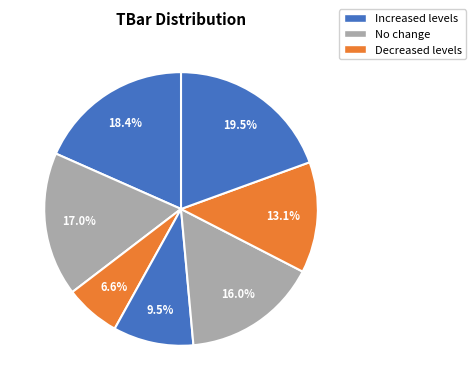

How many segments does this pie chart have?

7